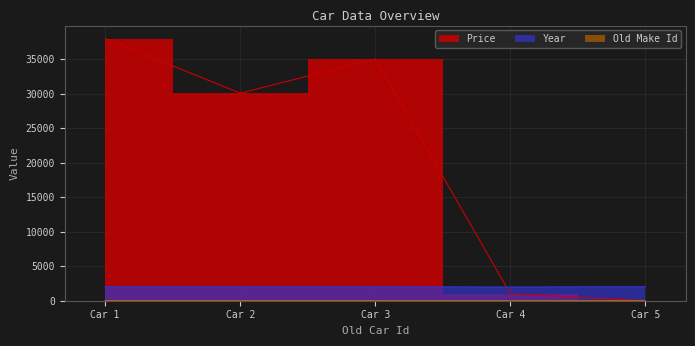

Is the value of Old Make Id at Car 2 greater than the value of Year at Car 4?

No